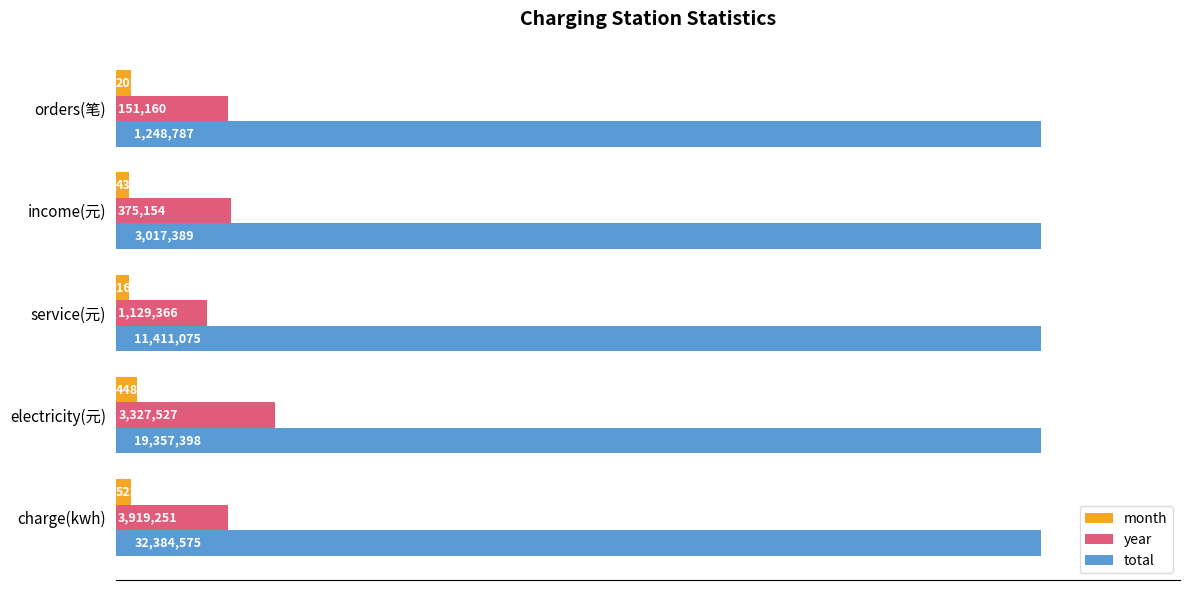

At how many categories does at least one series exceed 0?

5